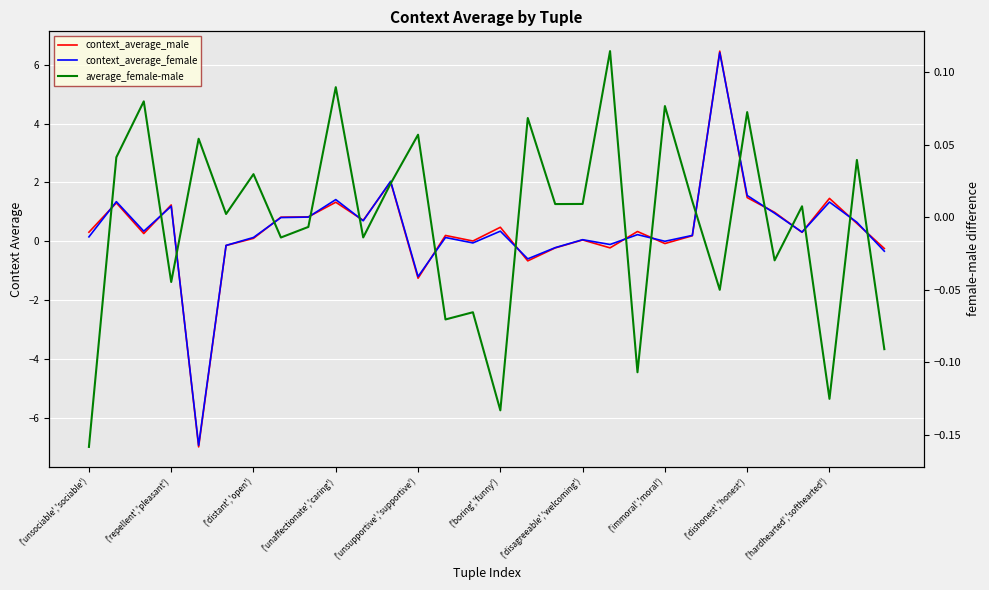

What is the difference between the maximum and minimum values in the context_average_female series?

13.4